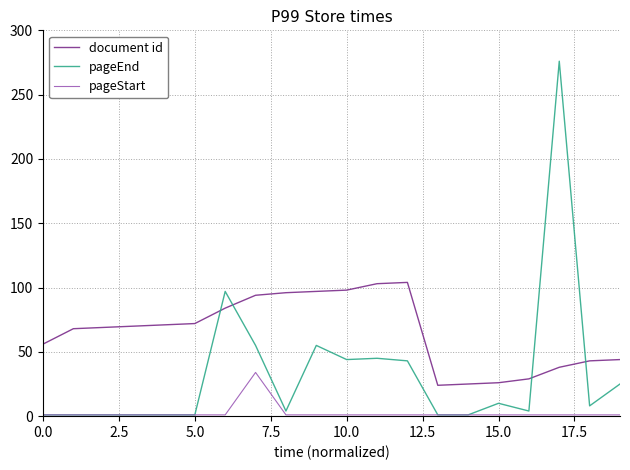

Which series has the largest range (max minus min)?

pageEnd